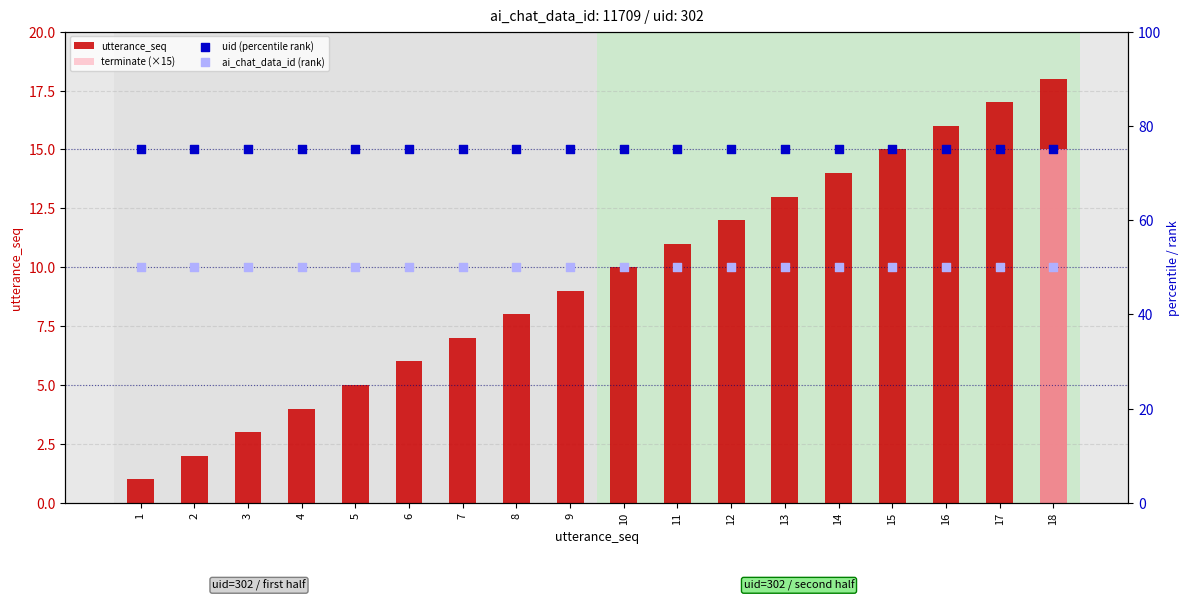

Which series reaches the maximum Y coordinate?

uid (percentile rank)